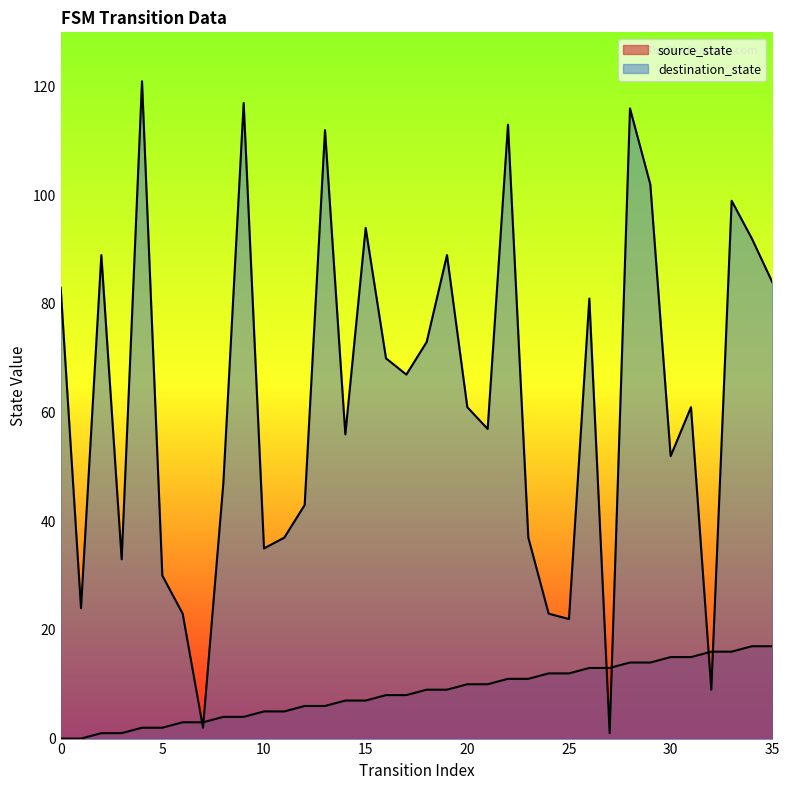

Between 8 and 16, which series saw the biggest shift?

destination_state